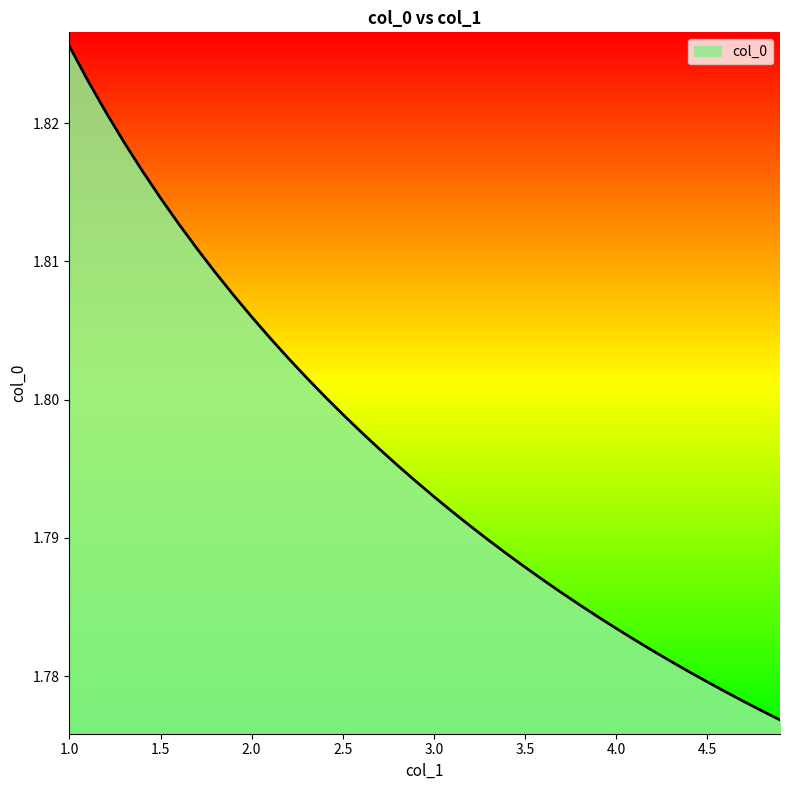

Does the chart have visible grid lines?

No